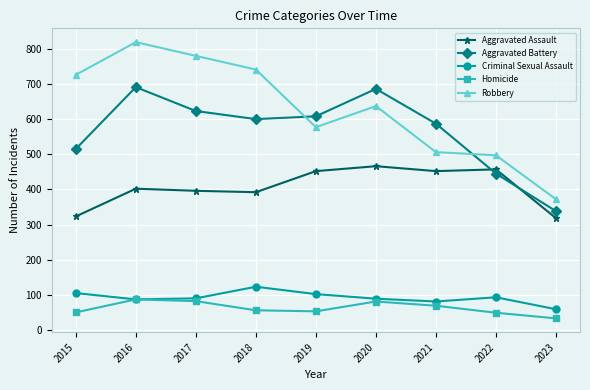

Count the number of categories in the chart.

9